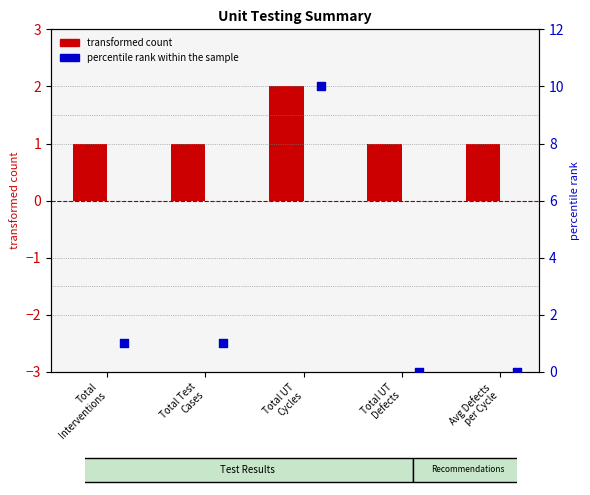

Which series has the largest total across all categories?

percentile rank within the sample